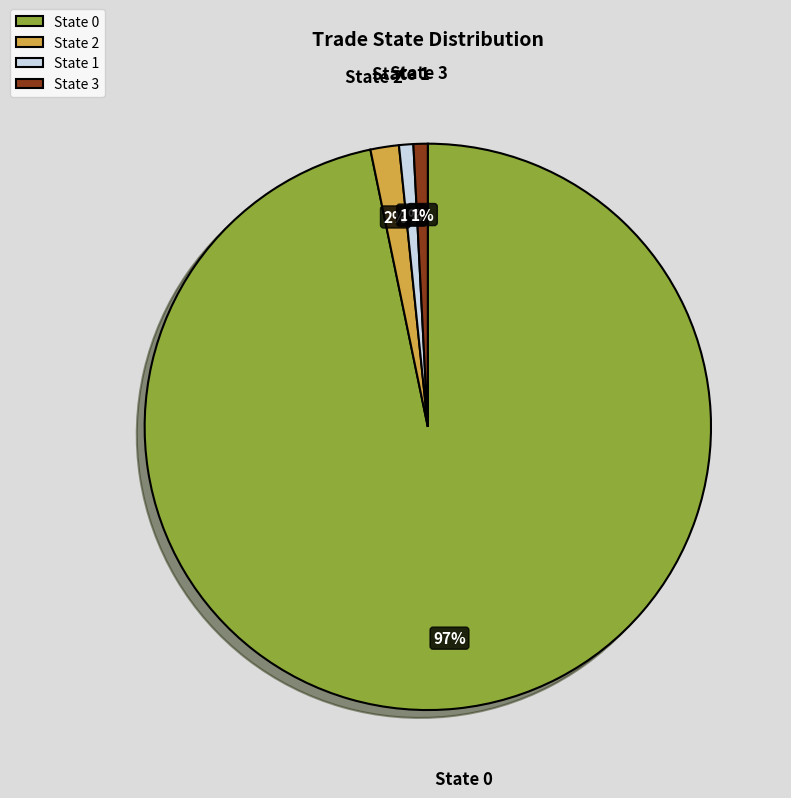

How many slices are in this pie chart?

4